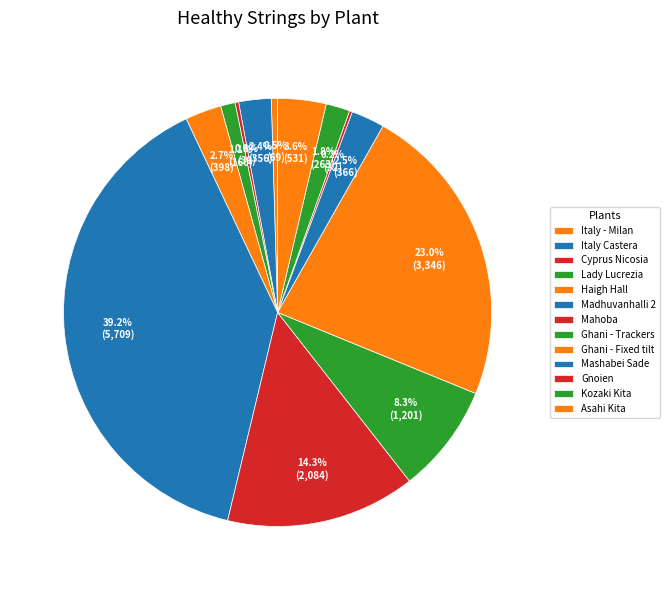

What is the total percentage of Madhuvanhalli 2 and Asahi Kita?

42.9%